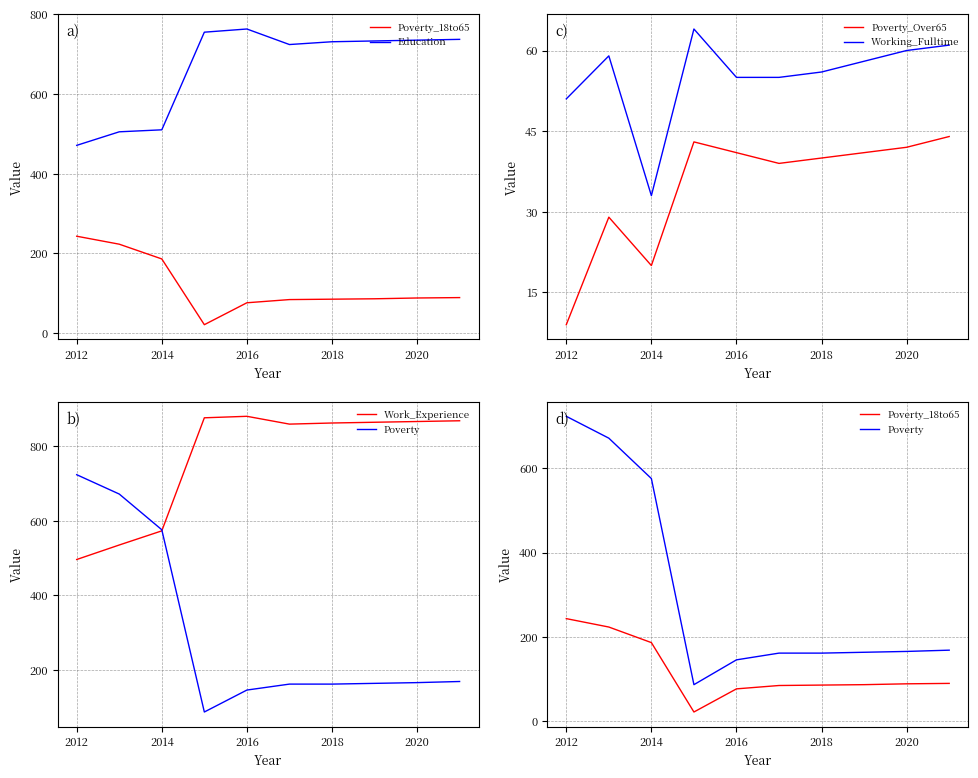

Which category has the lowest value in the Poverty_Over65 series?

2012